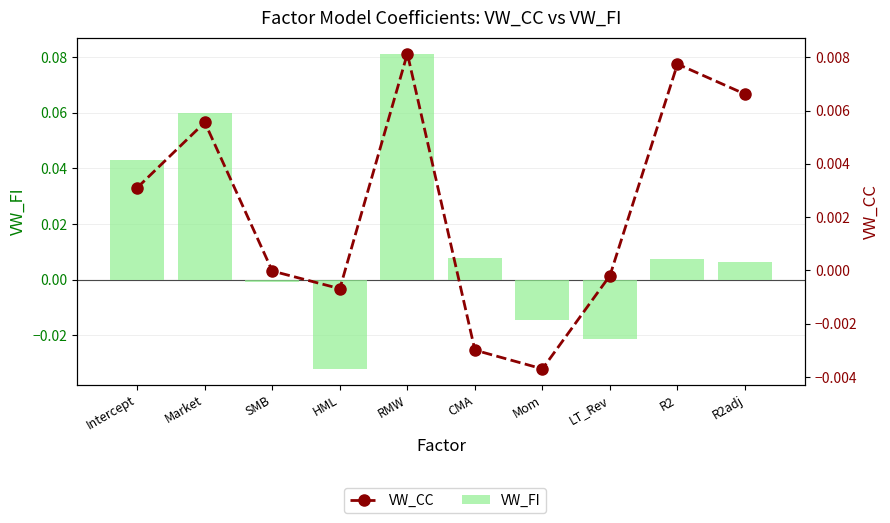

At HML, list the series in order from largest to smallest.

VW_CC, VW_FI